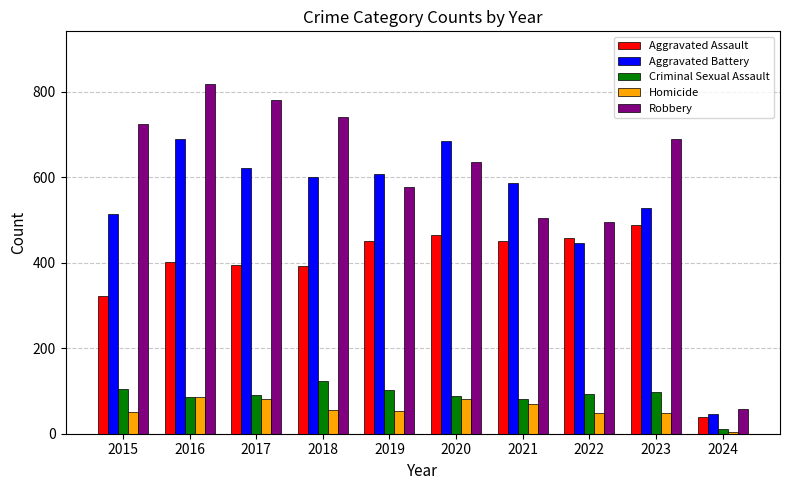

Where is Aggravated Battery nearest to the value 368?

2022